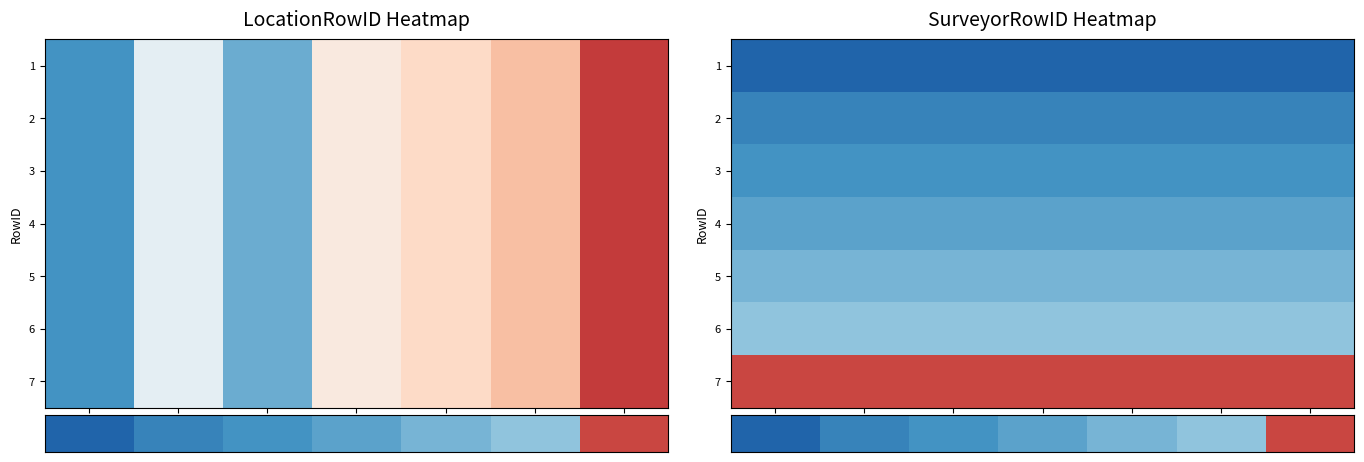

Which series has the largest total across all categories?

row_6